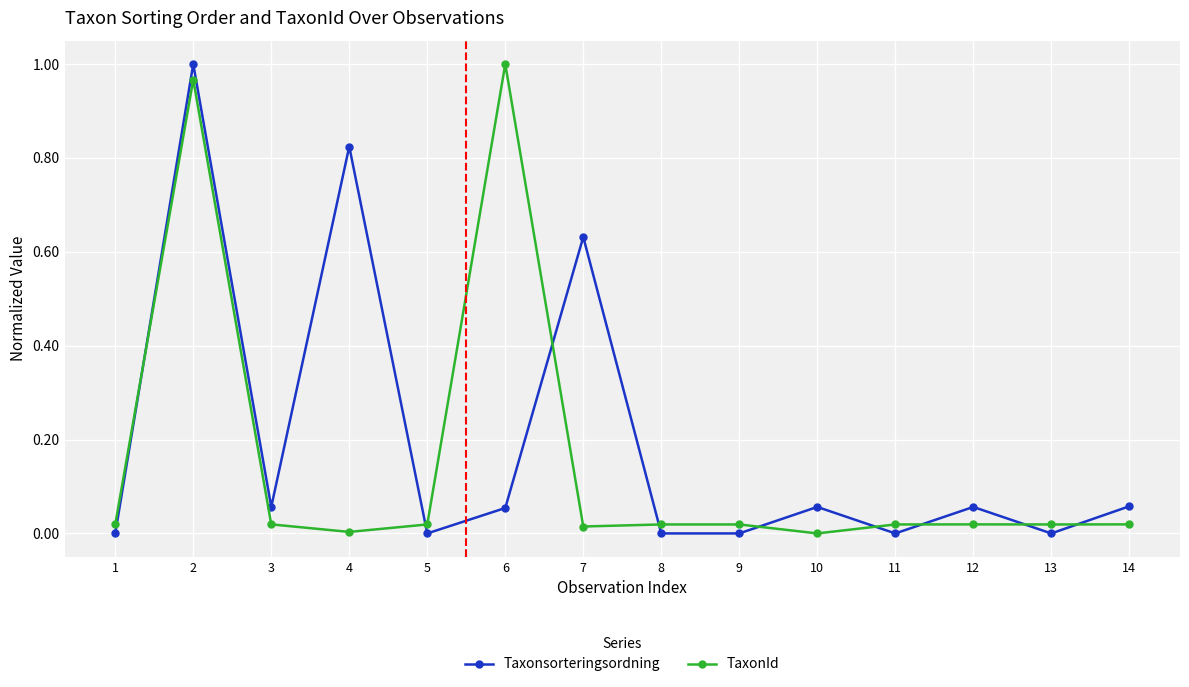

At 6, list the series in order from smallest to largest.

Taxonsorteringsordning, TaxonId